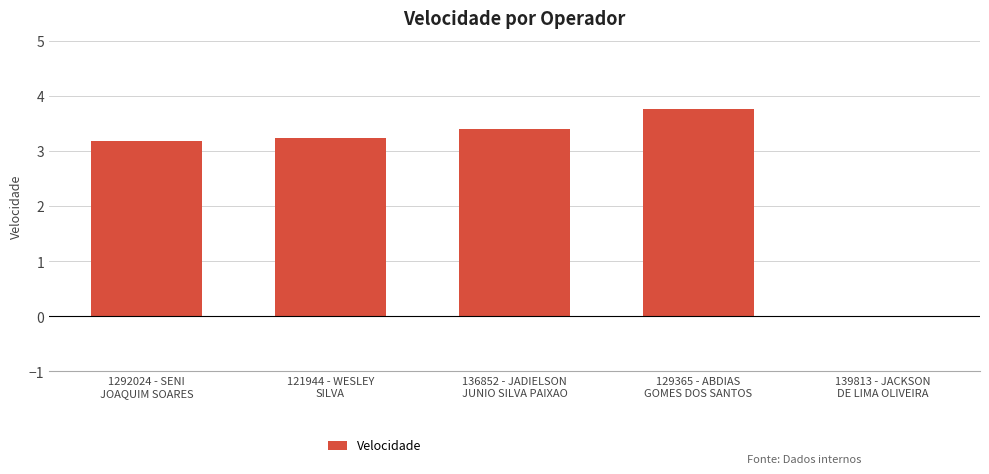

True or false: the data shows 5.2 at 129365 - ABDIAS
GOMES DOS SANTOS.

False